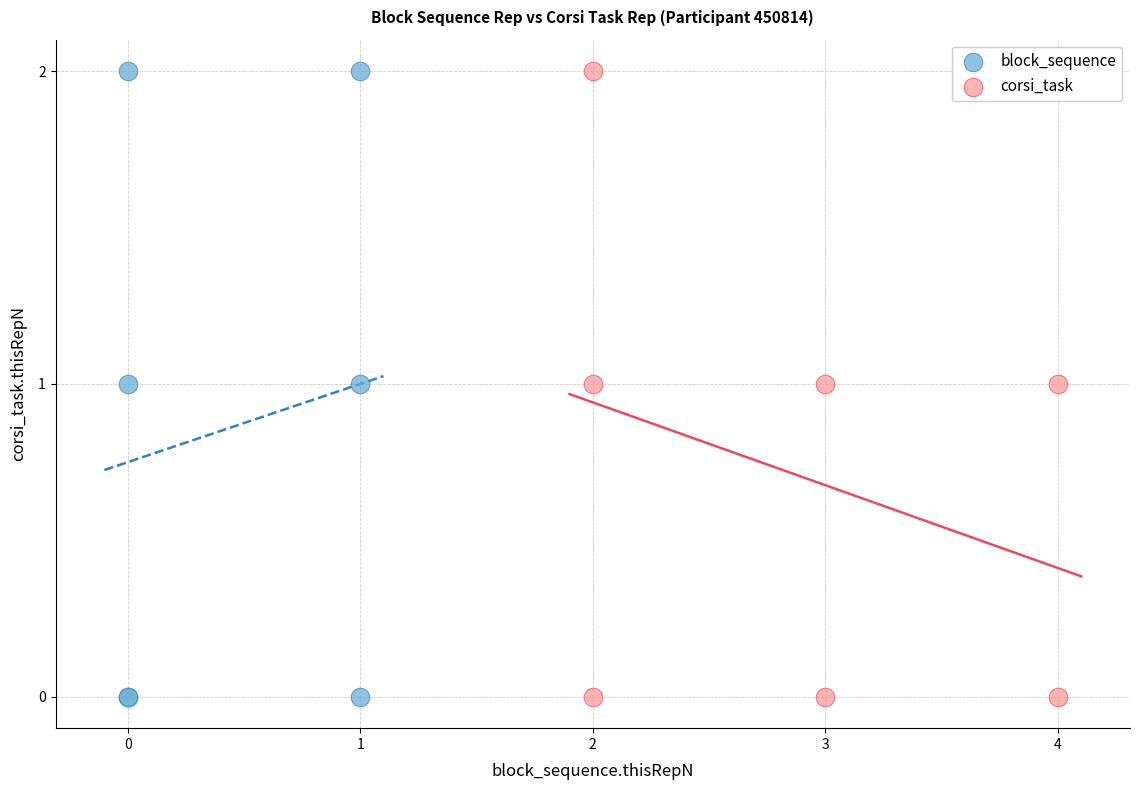

What are all the series names shown in the legend?

block_sequence, corsi_task